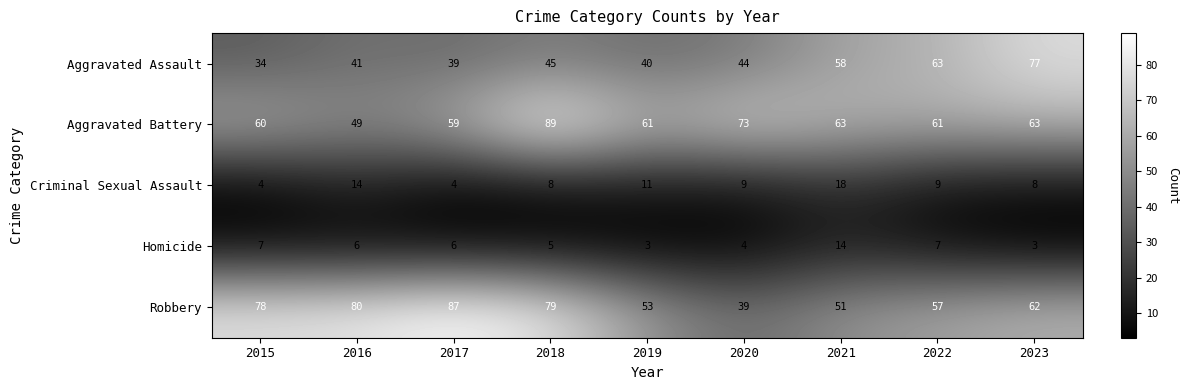

The value of Aggravated Battery at 2020 is 23. True or false?

False